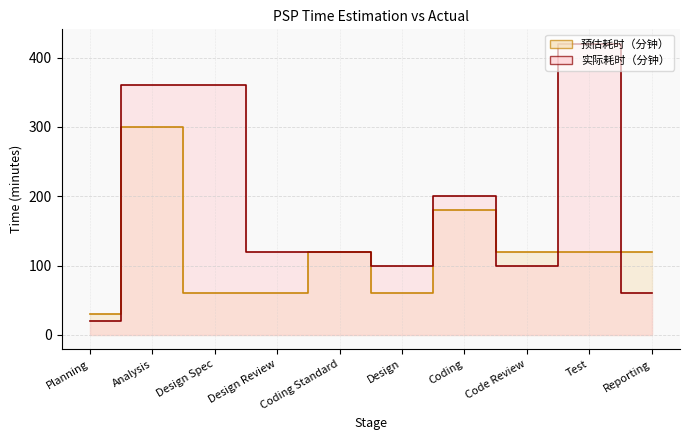

List the labels in order of 实际耗时（分钟） value, largest first.

Test, Analysis, Design Spec, Coding, Design Review, Coding Standard, Design, Code Review, Reporting, Planning